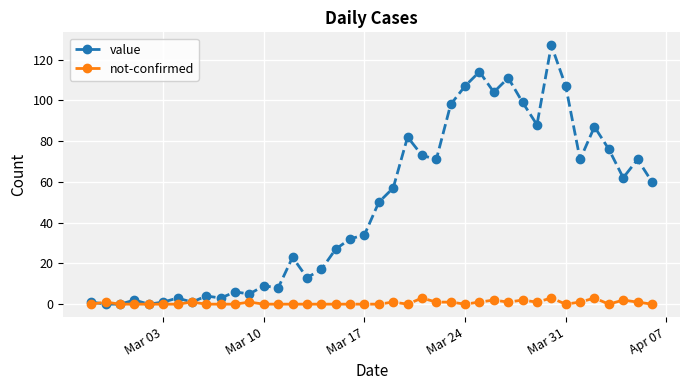

What is the difference between the maximum and minimum values in the not-confirmed series?

3